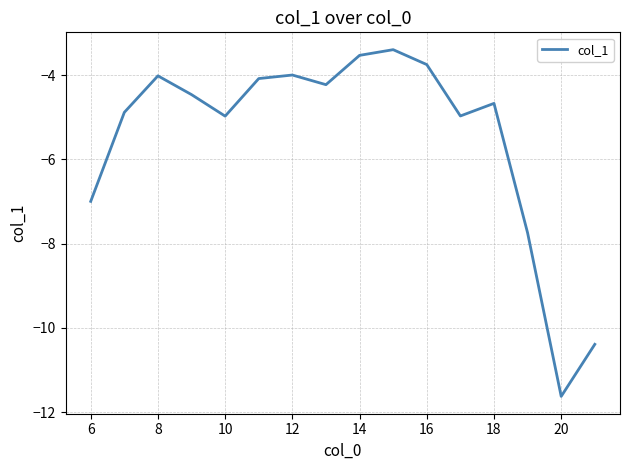

What is the difference between the maximum and minimum values?

8.2